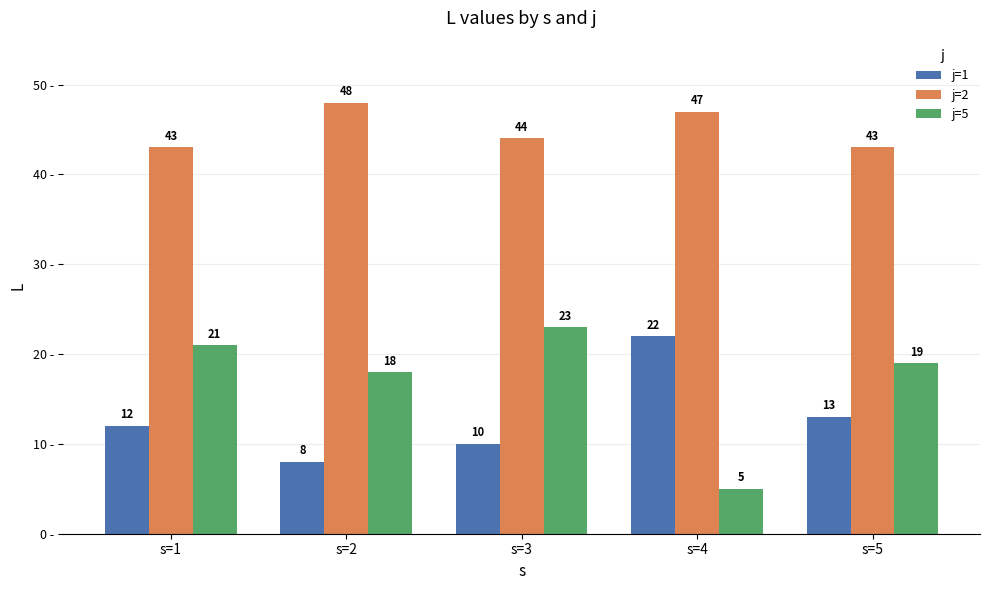

What is the difference between the j=5 values at s=5 and s=3?

4